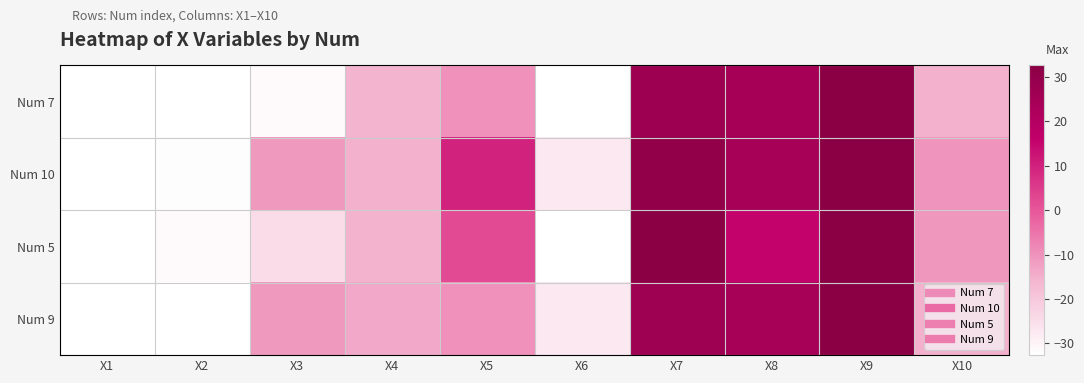

Rank the series at X4 from highest to lowest value.

Num 9, Num 10, Num 5, Num 7